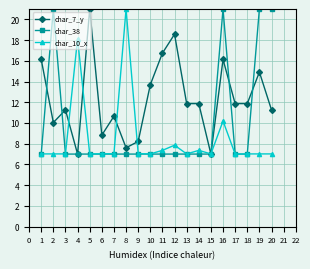

Between which two adjacent categories do char_7_y and char_38 first intersect?

1 and 2